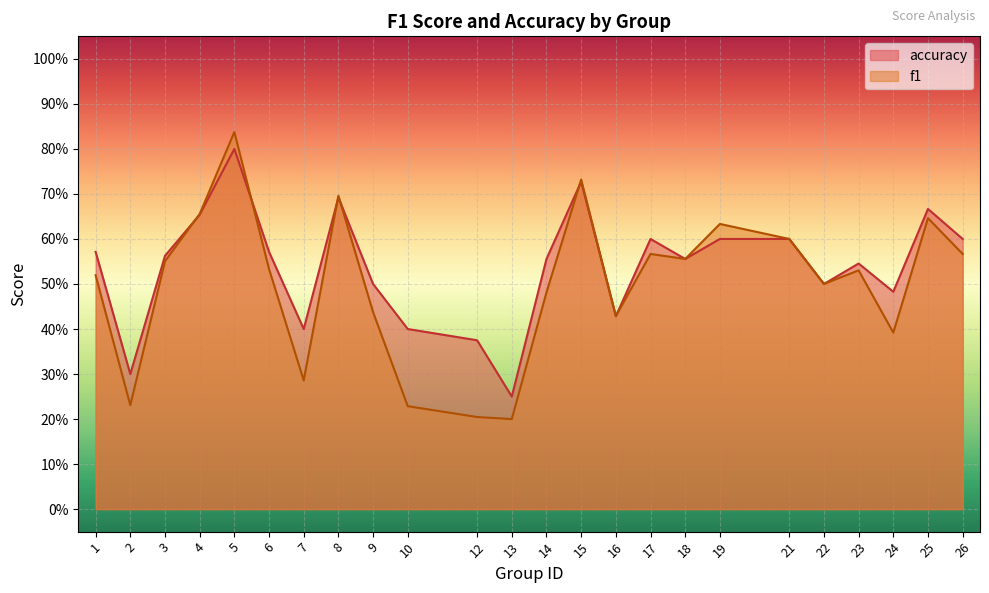

Is it true that accuracy equals 0.3 at 9?

False